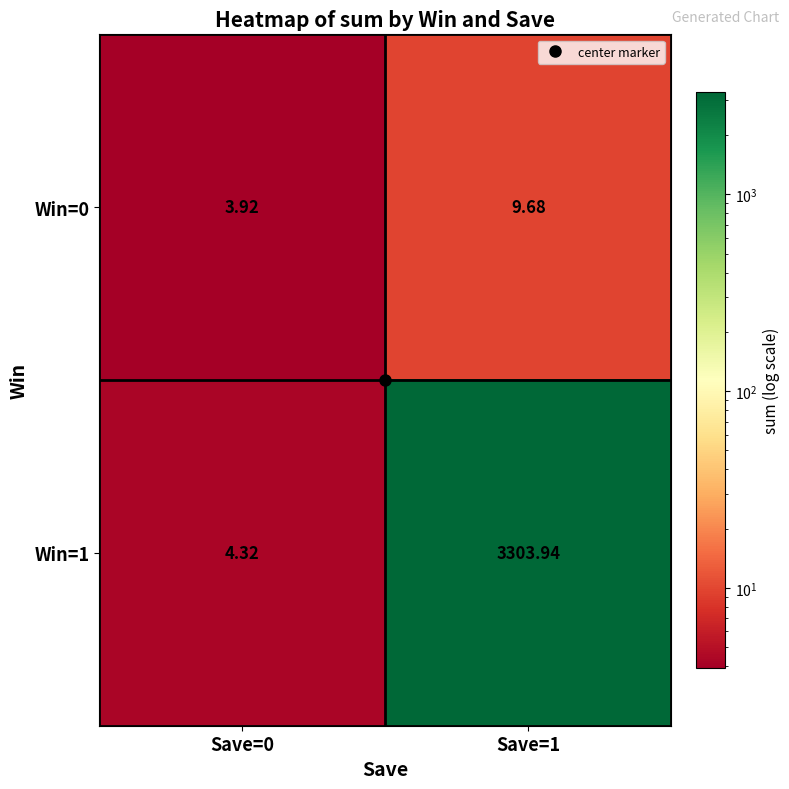

Is the value of Win=0 at Save=1 greater than the value of Win=1 at Save=0?

Yes